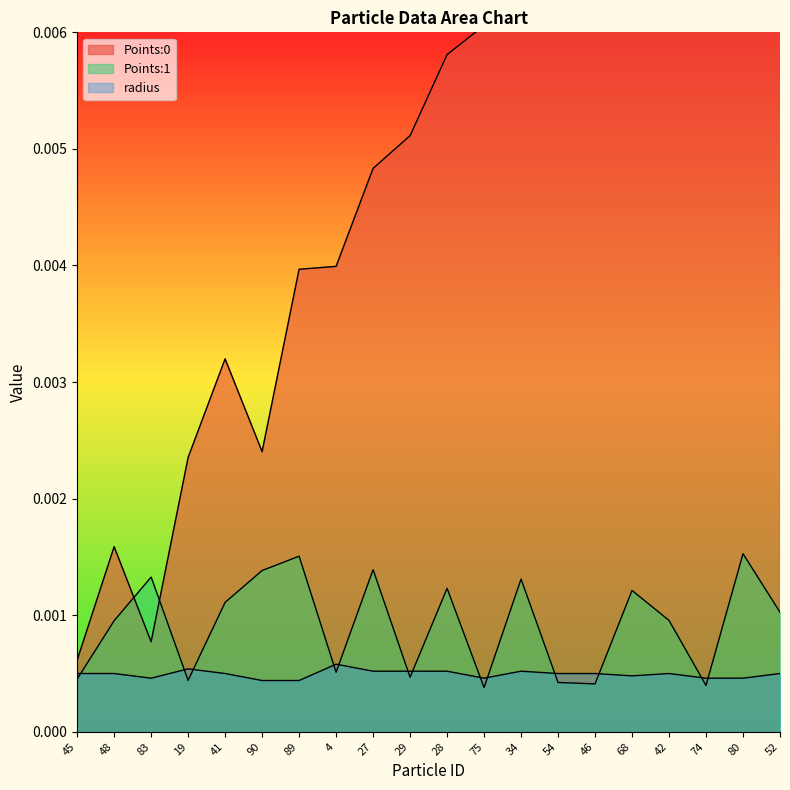

Rank the series by their maximum value, from lowest to highest.

radius, Points:1, Points:0